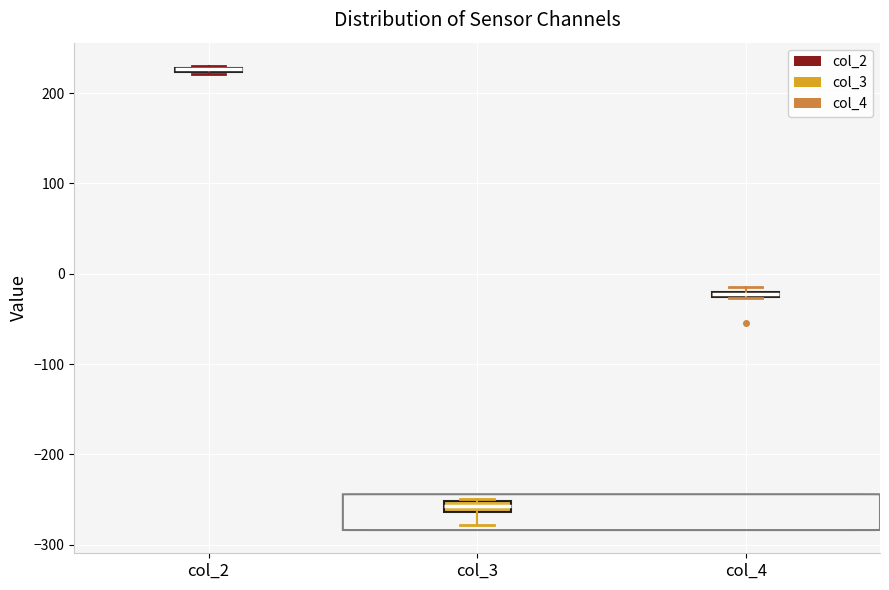

Where is the lower edge of the box for col_4 on the y-axis? The values are not printed on the chart, so give them approximately, as read against the axis.

-30